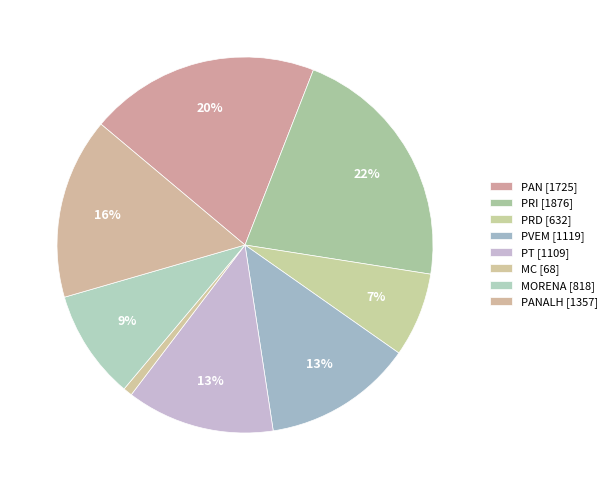

How many segments does this pie chart have?

8